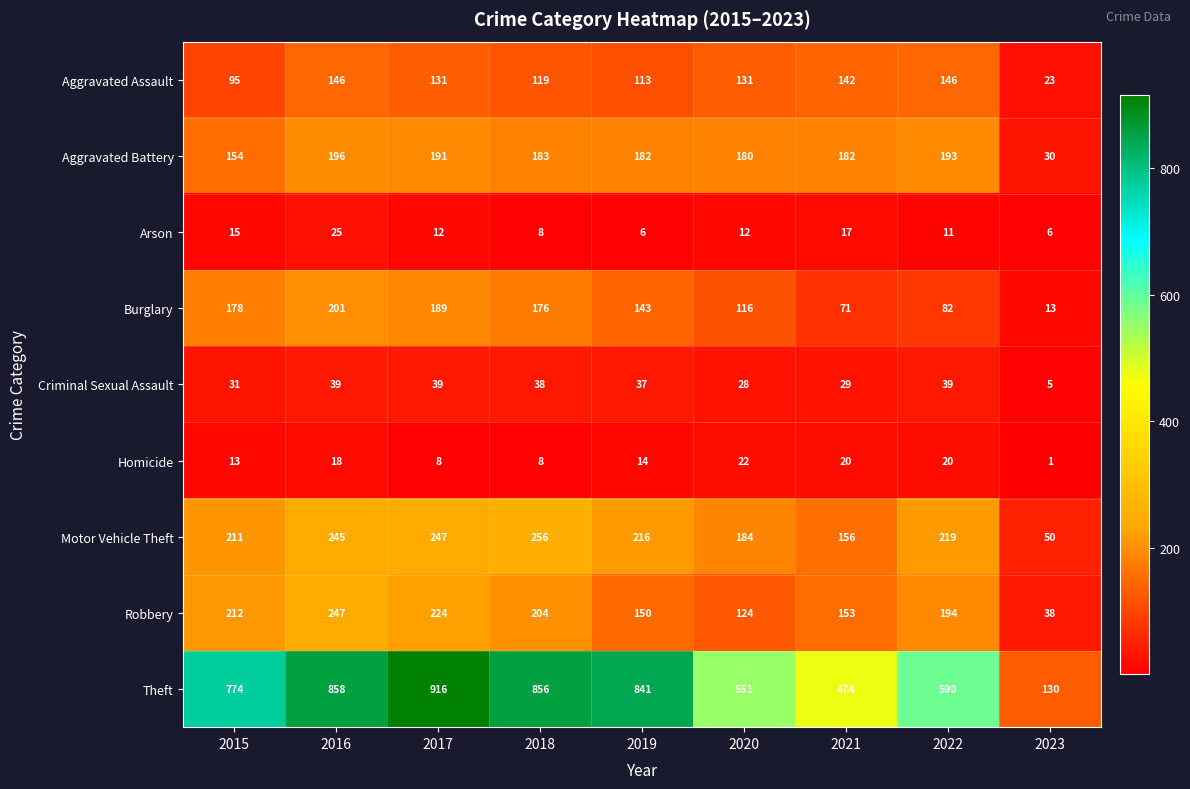

What is the total value across all series at 2019?

1702